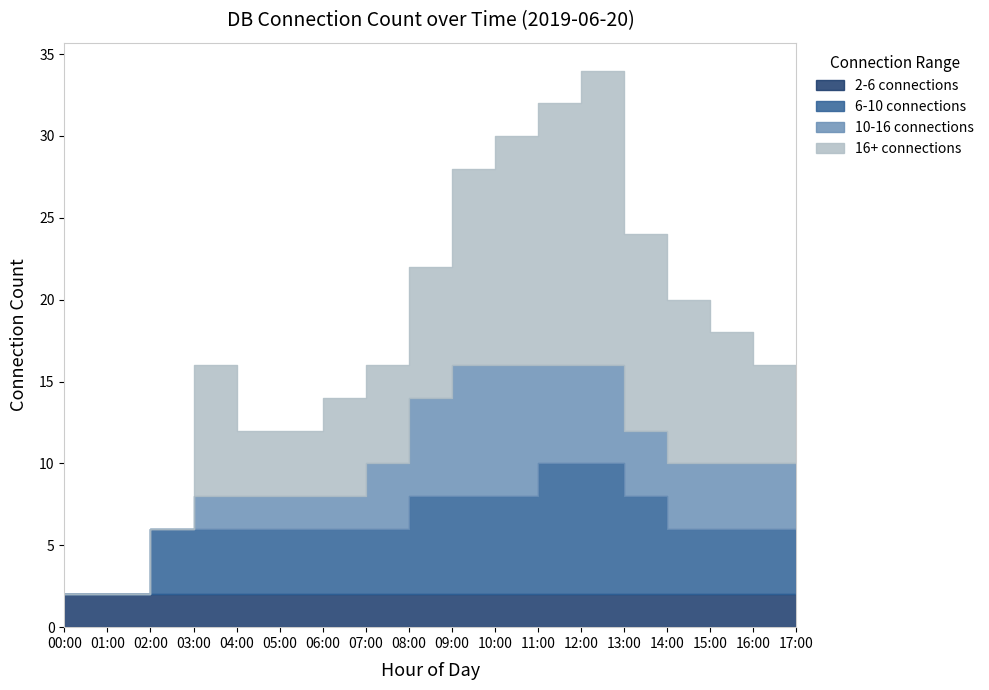

List the series in order of their peak value, highest first.

16+ connections, 6-10 connections, 10-16 connections, 2-6 connections